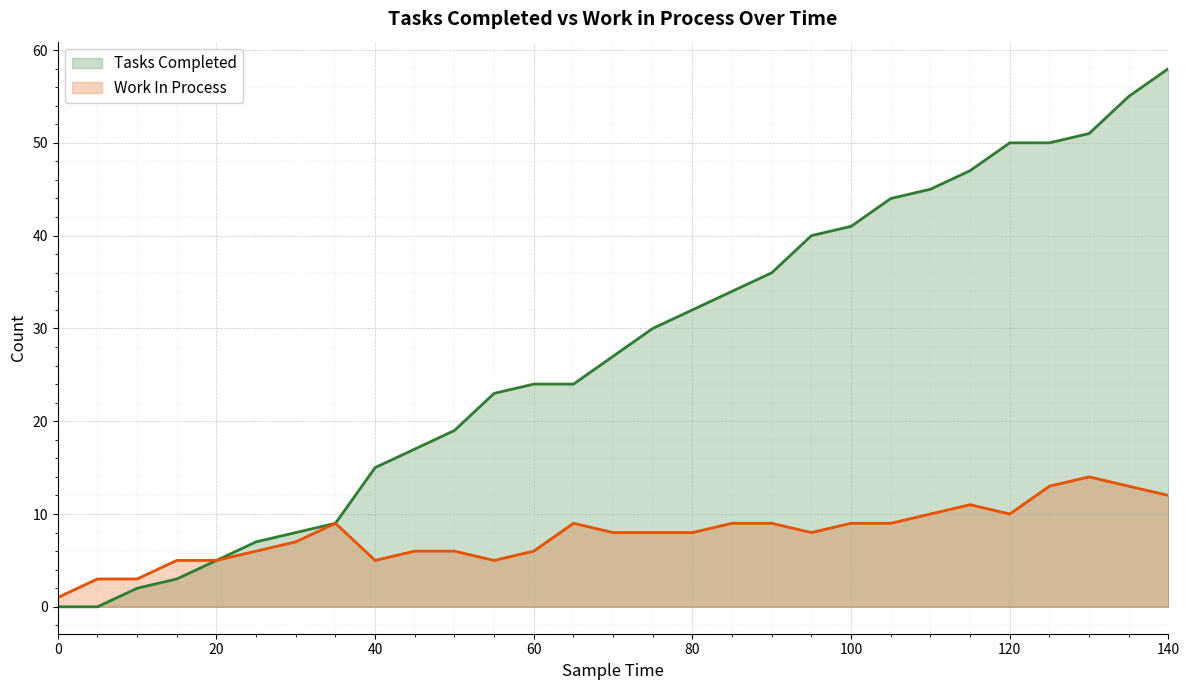

How many lines are shown in the chart?

2